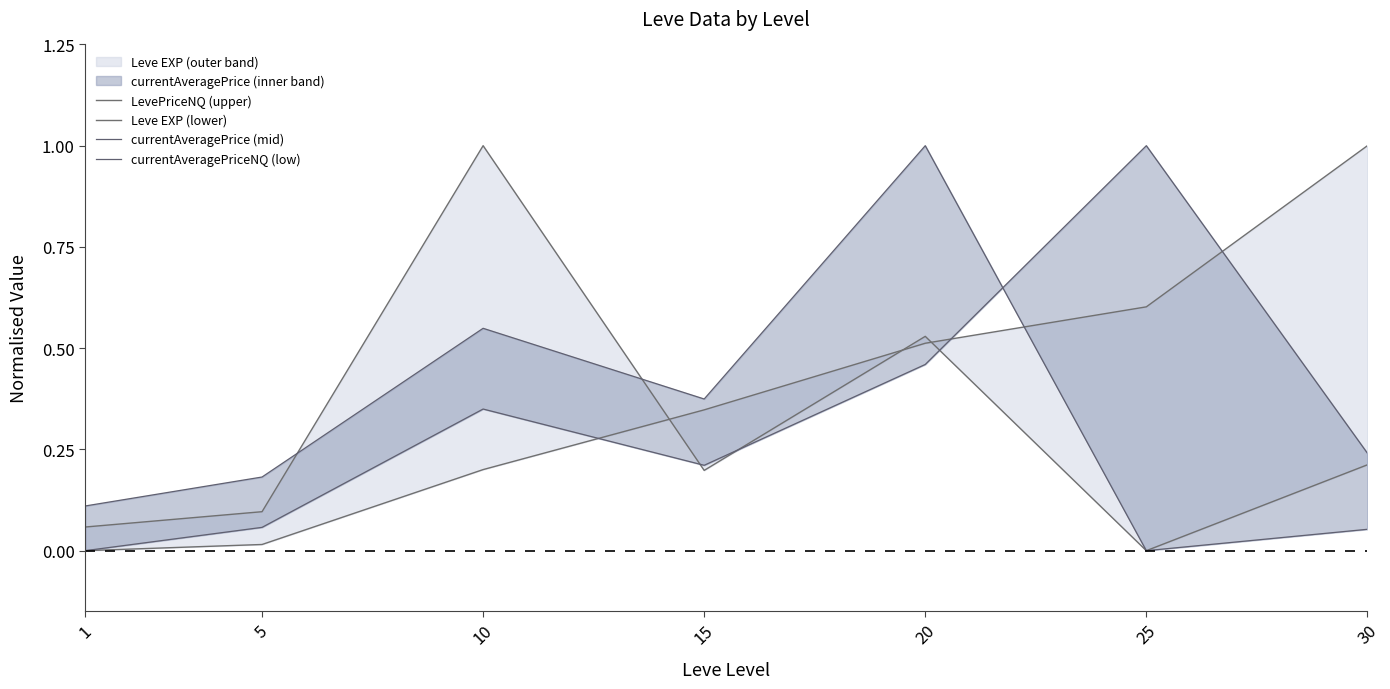

How many interior local valleys does the LevePriceNQ (upper) series have?

2